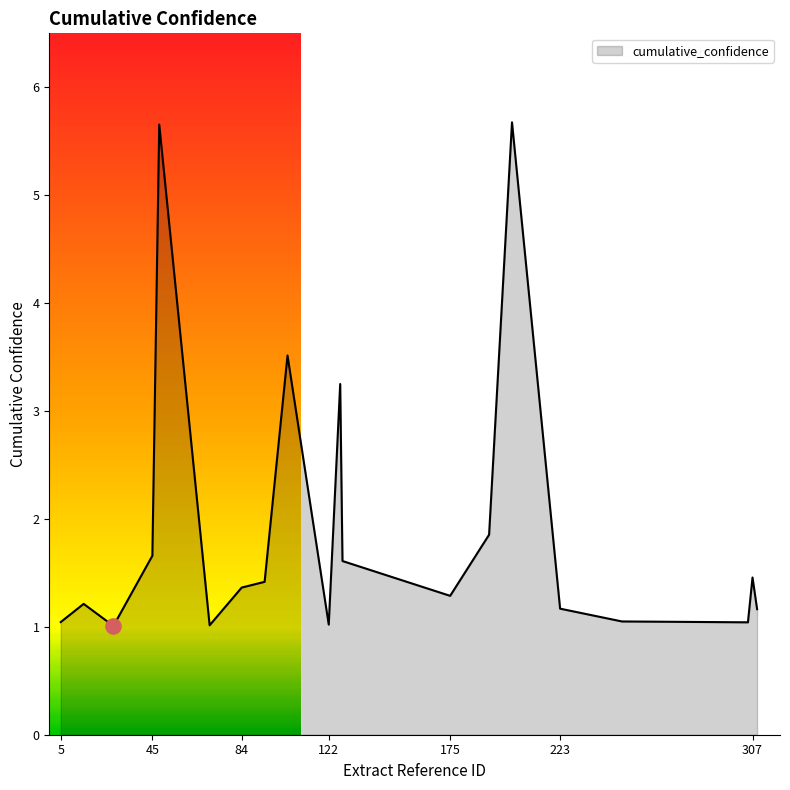

What is the smallest value displayed?

1.0